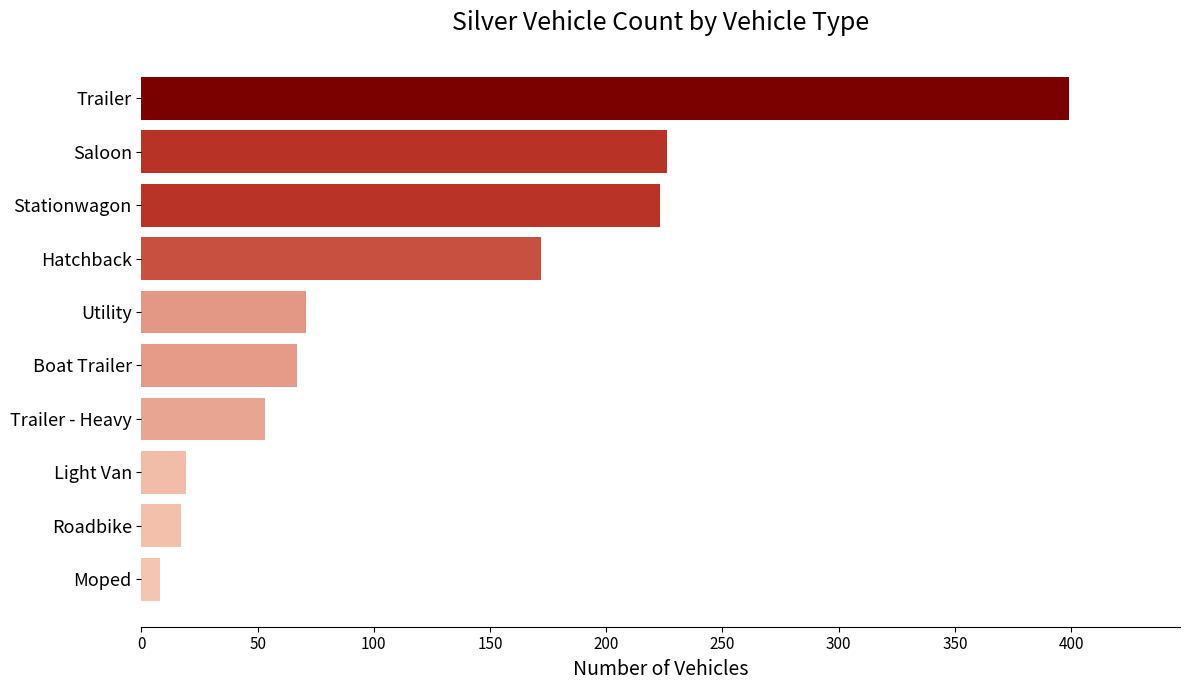

What is the maximum value shown in the chart?

399